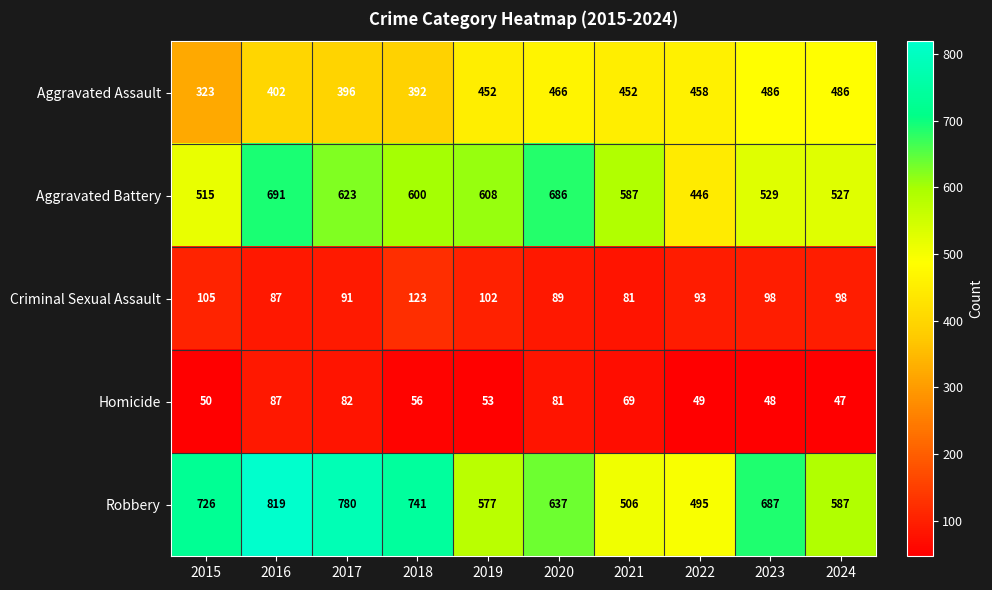

What is the sum of all Robbery values?

6555